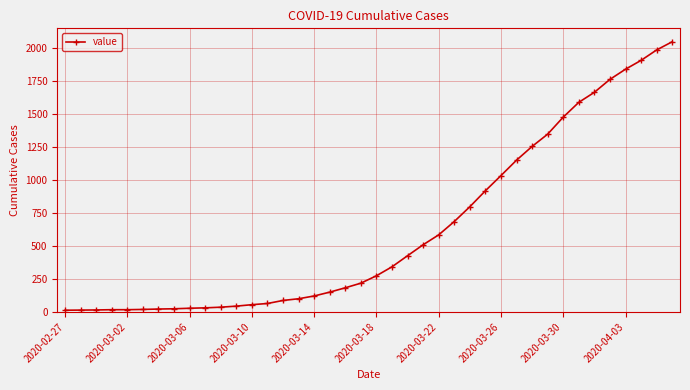

What is the greatest value displayed?

2047